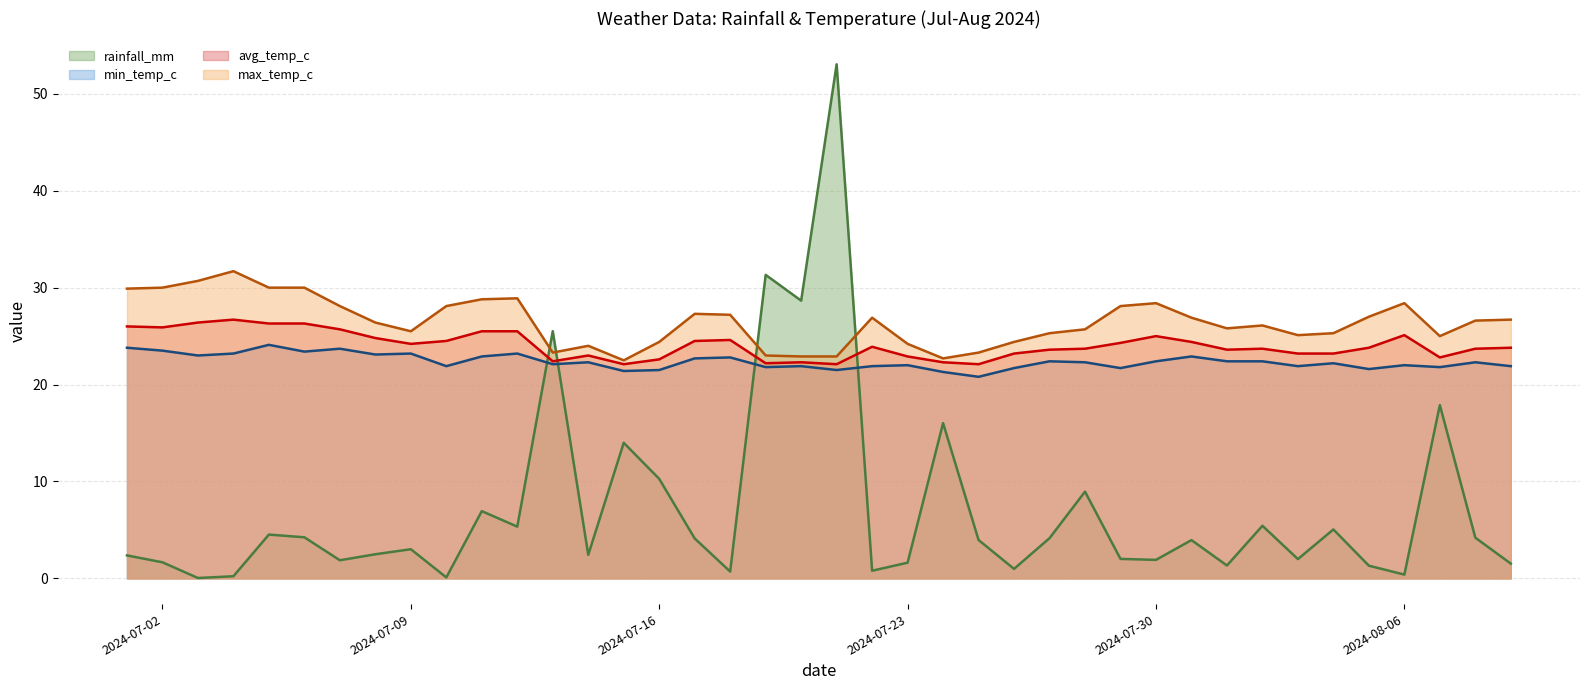

What is the spread (max minus min) of values at 2024-07-09?

22.5